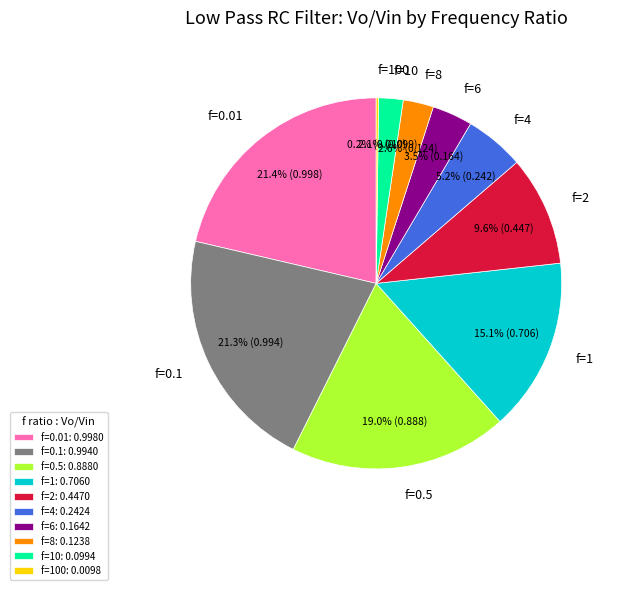

Do f=6 and f=0.1 together represent more than half of the pie?

No